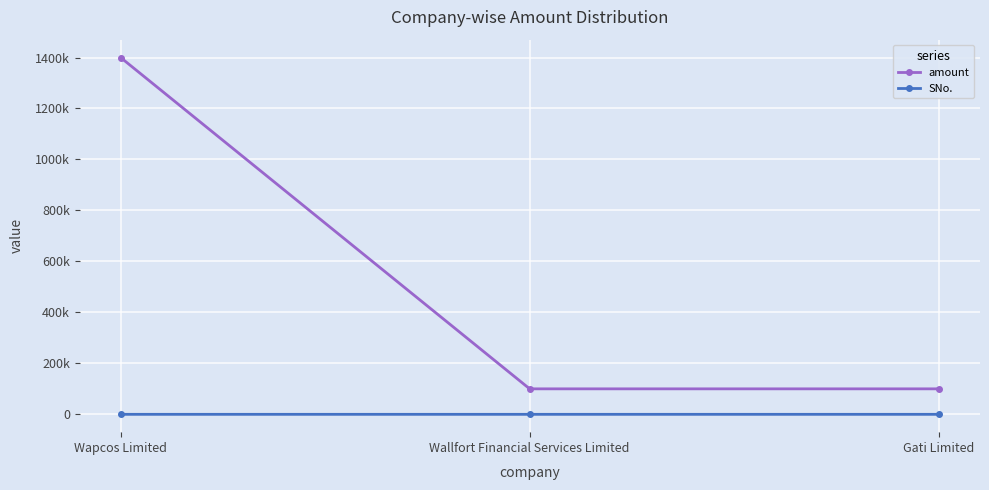

Is the value of SNo. at Gati Limited greater than the value of amount at Gati Limited?

No